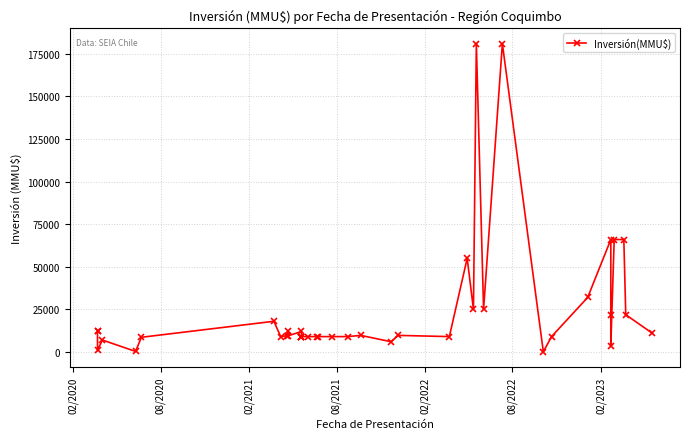

What is the value of the 27th point from the left?

25000